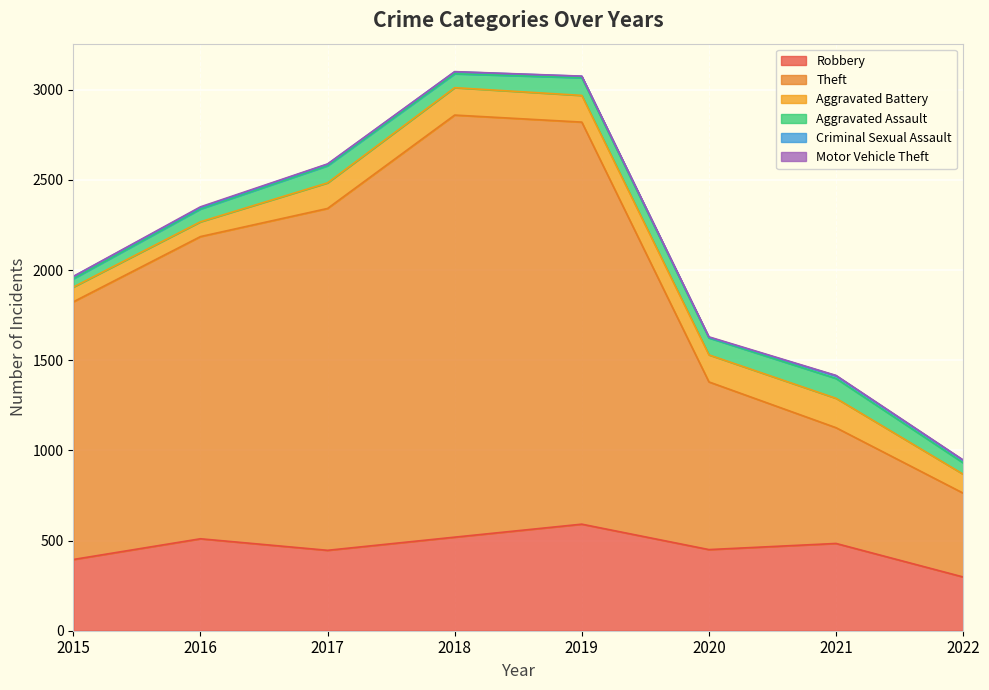

How many Motor Vehicle Theft values are between 1 and 3?

7